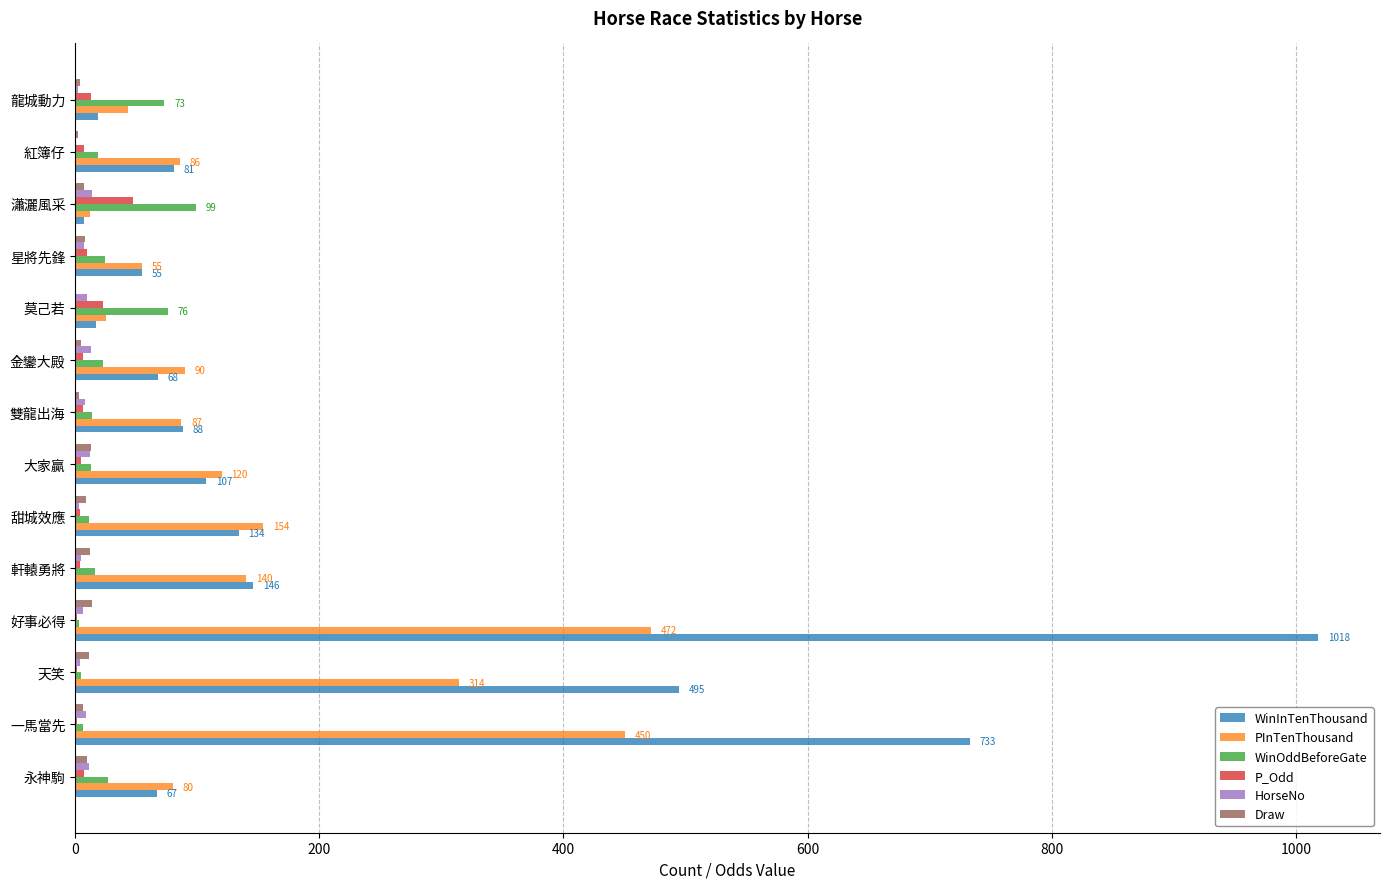

What is the greatest value displayed?

1018.0